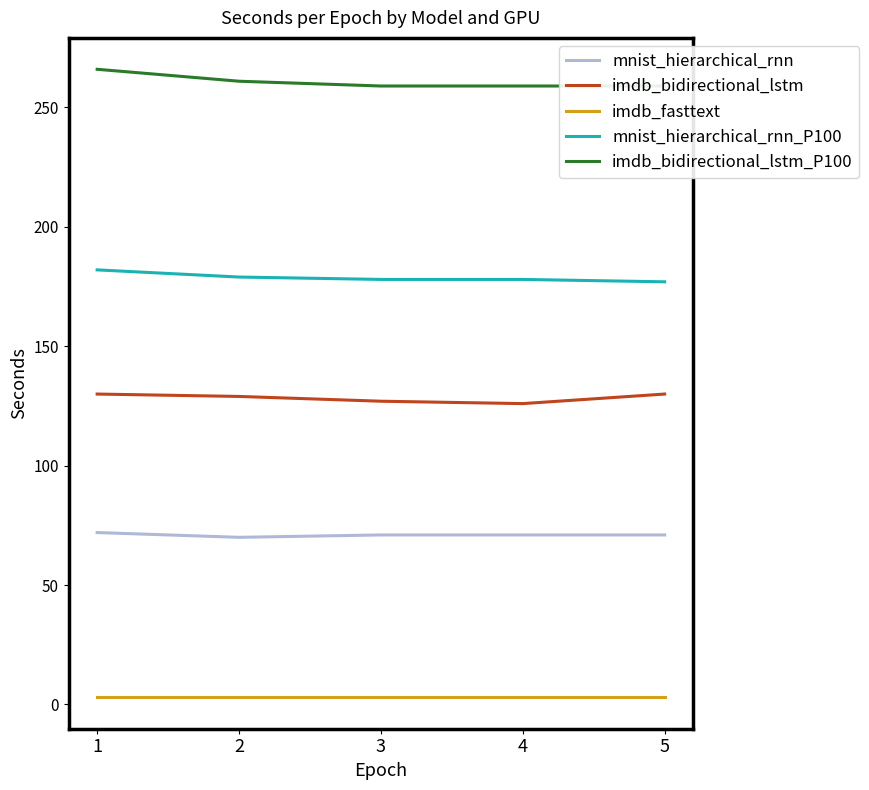

What is the value of the mnist_hierarchical_rnn point at the 1st from the left?

72